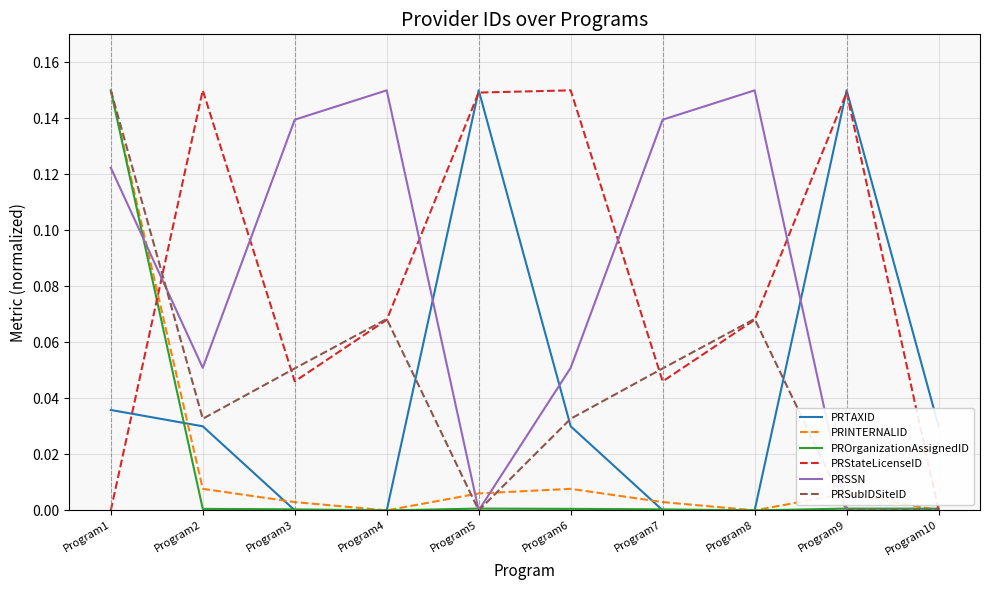

Between which two adjacent categories do PROrganizationAssignedID and PRStateLicenseID first intersect?

Program1 and Program2